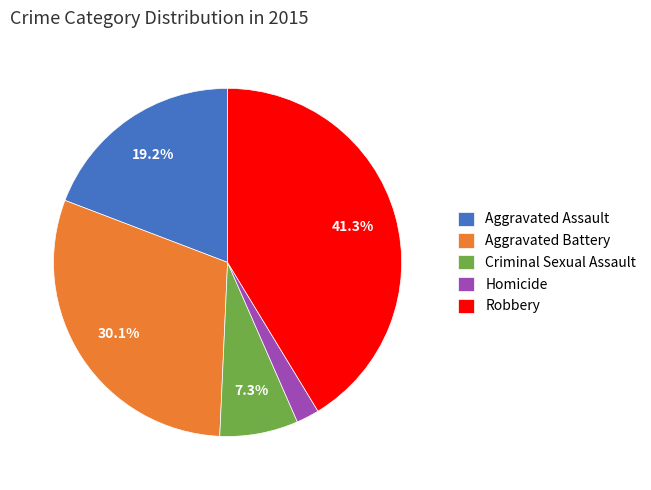

Do Criminal Sexual Assault and Aggravated Assault together represent more than half of the pie?

No